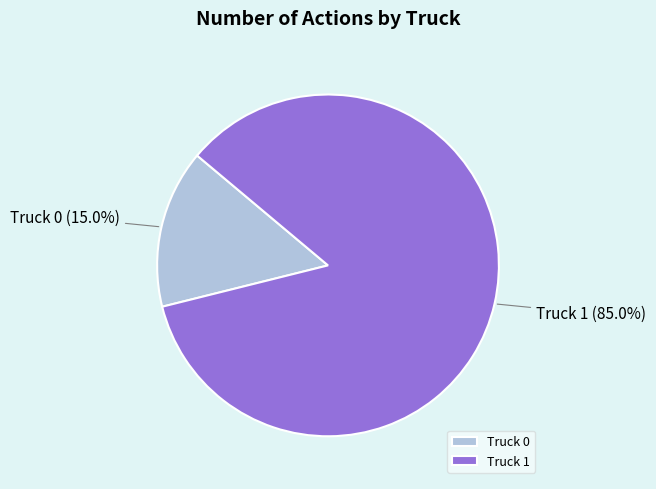

Rank the categories by value from lowest to highest.

Truck 0, Truck 1